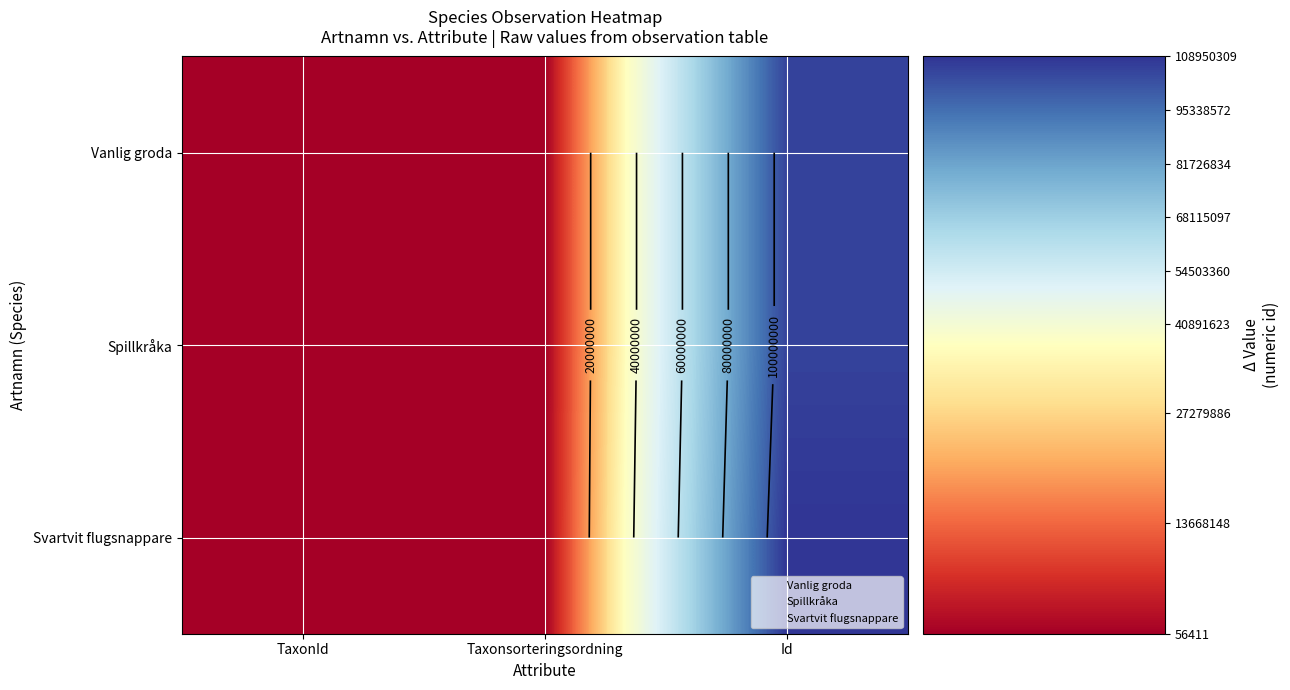

The Spillkråka series shows 49579 at TaxonId. True or false?

False